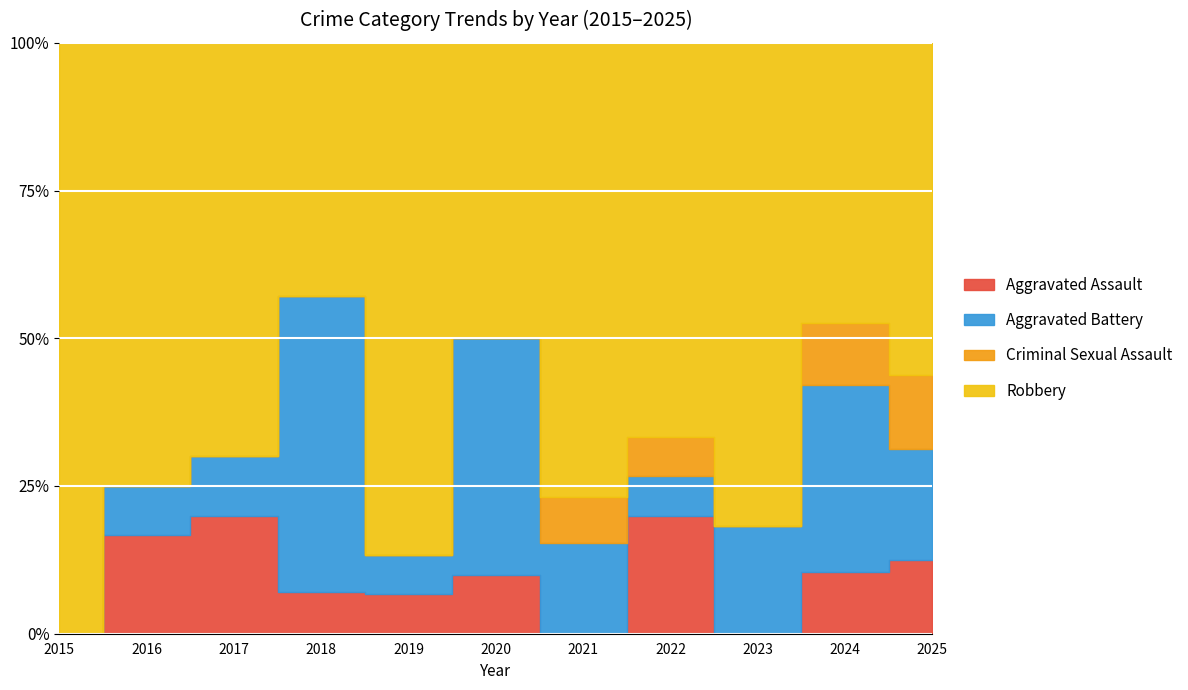

What are all the series names shown in the legend?

Aggravated Assault, Aggravated Battery, Criminal Sexual Assault, Robbery